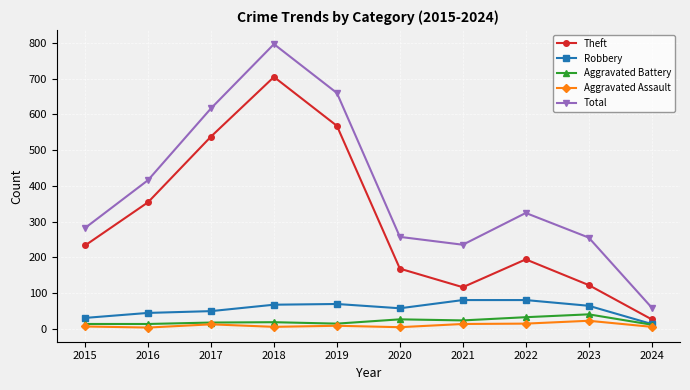

In Theft, how many points are higher than both neighbors (excluding endpoints)?

2